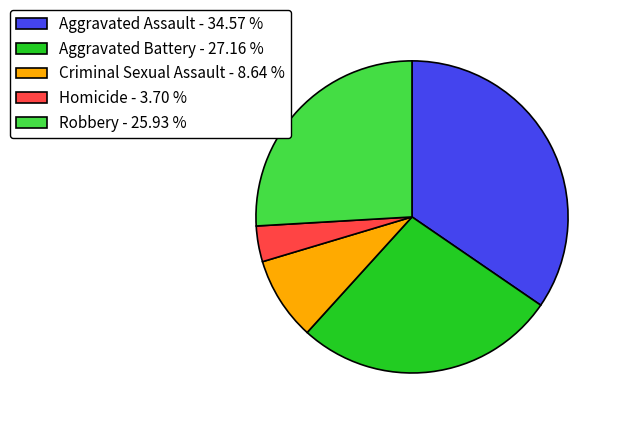

Between Homicide and Criminal Sexual Assault, which is larger?

Criminal Sexual Assault